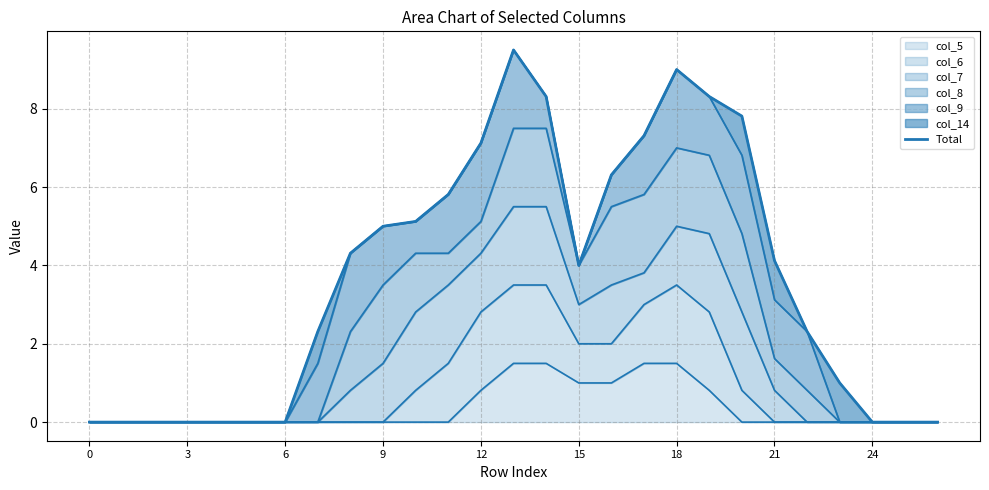

Count the number of values greater than 4.

13